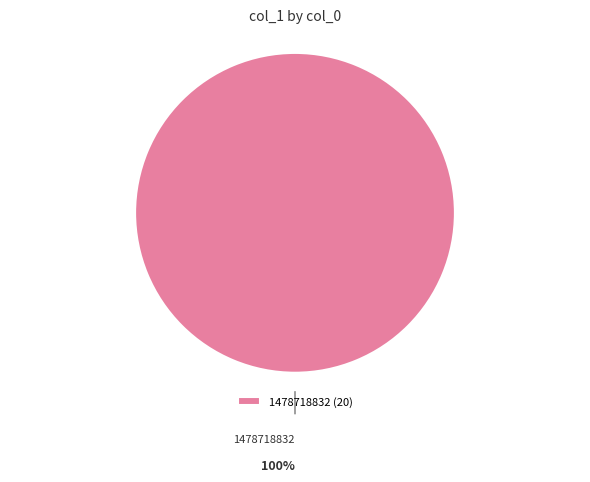

The 1478718832 slice represents 100% of the pie. True or false?

True